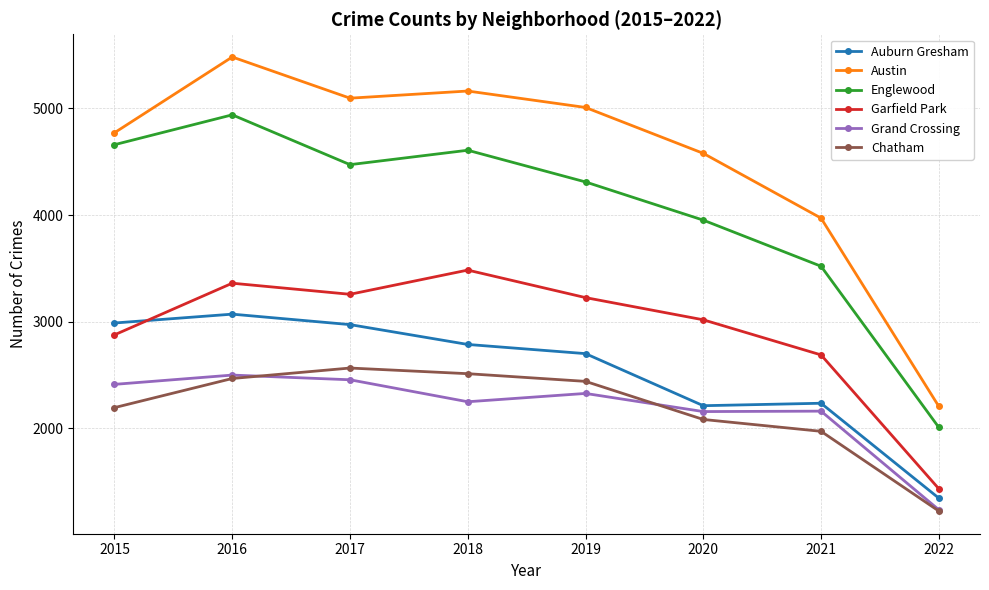

How many lines are shown in the chart?

6